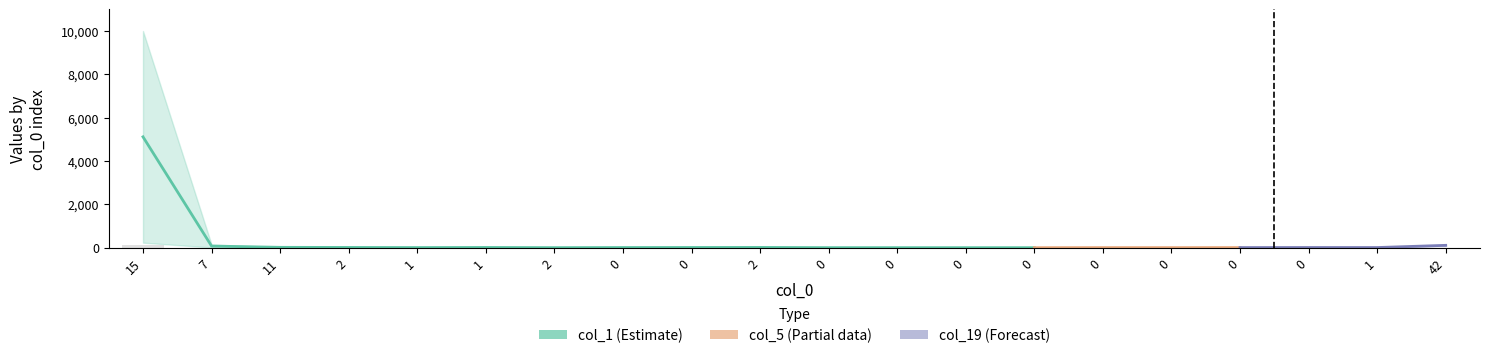

What is the difference between the maximum and minimum values in the col_19 series?

231